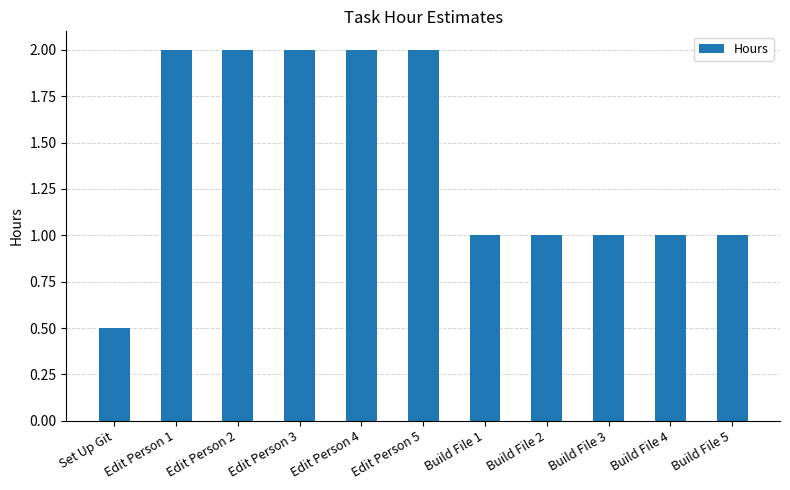

What is the label of the 8th bar from the right?

Edit Person 3